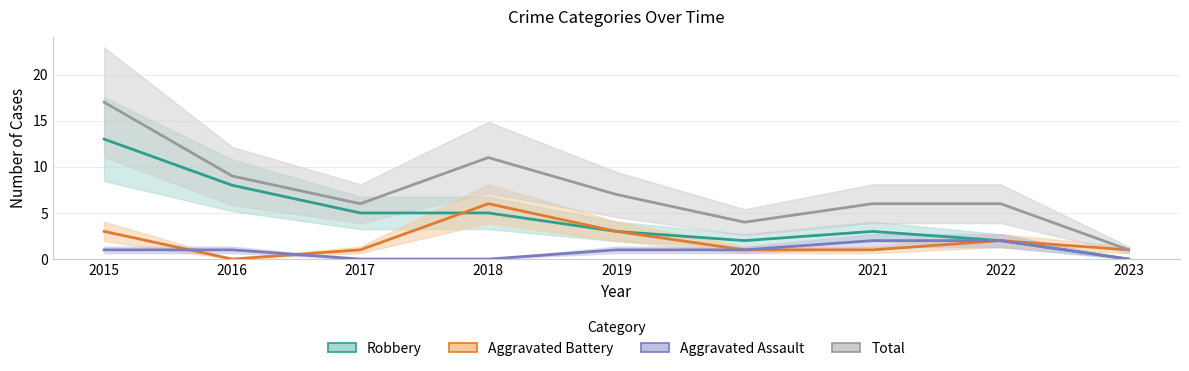

What is the total value across all series at 2016?

18